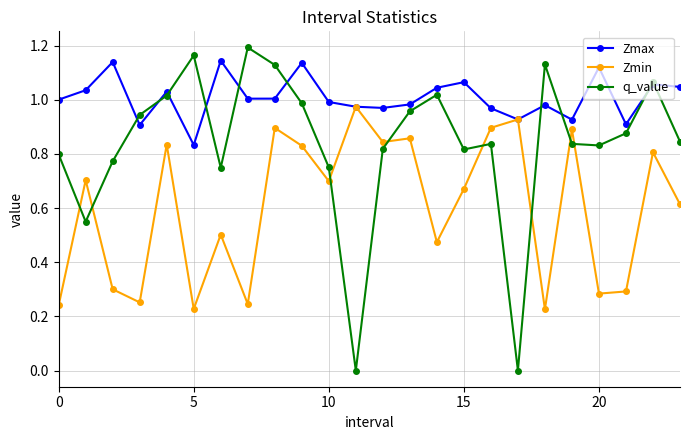

List the series in order of their overall mean, lowest first.

Zmin, q_value, Zmax